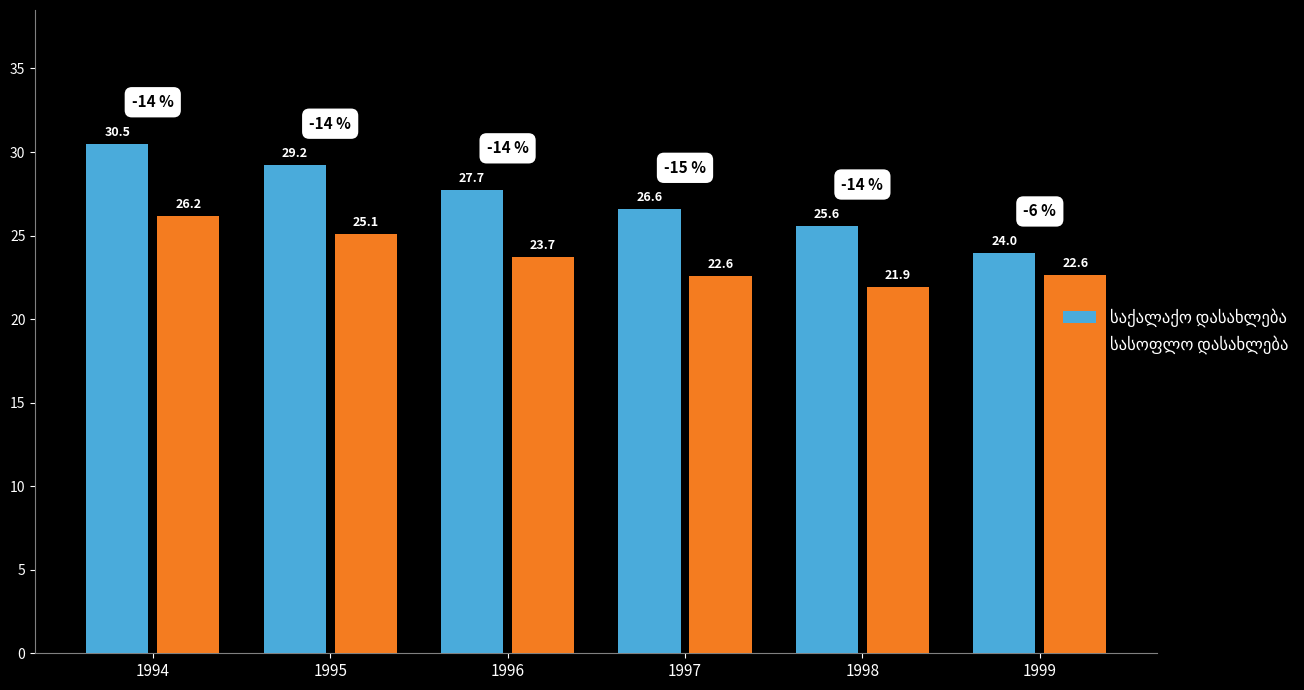

What is the spread (max minus min) of values at 1996?

4.0